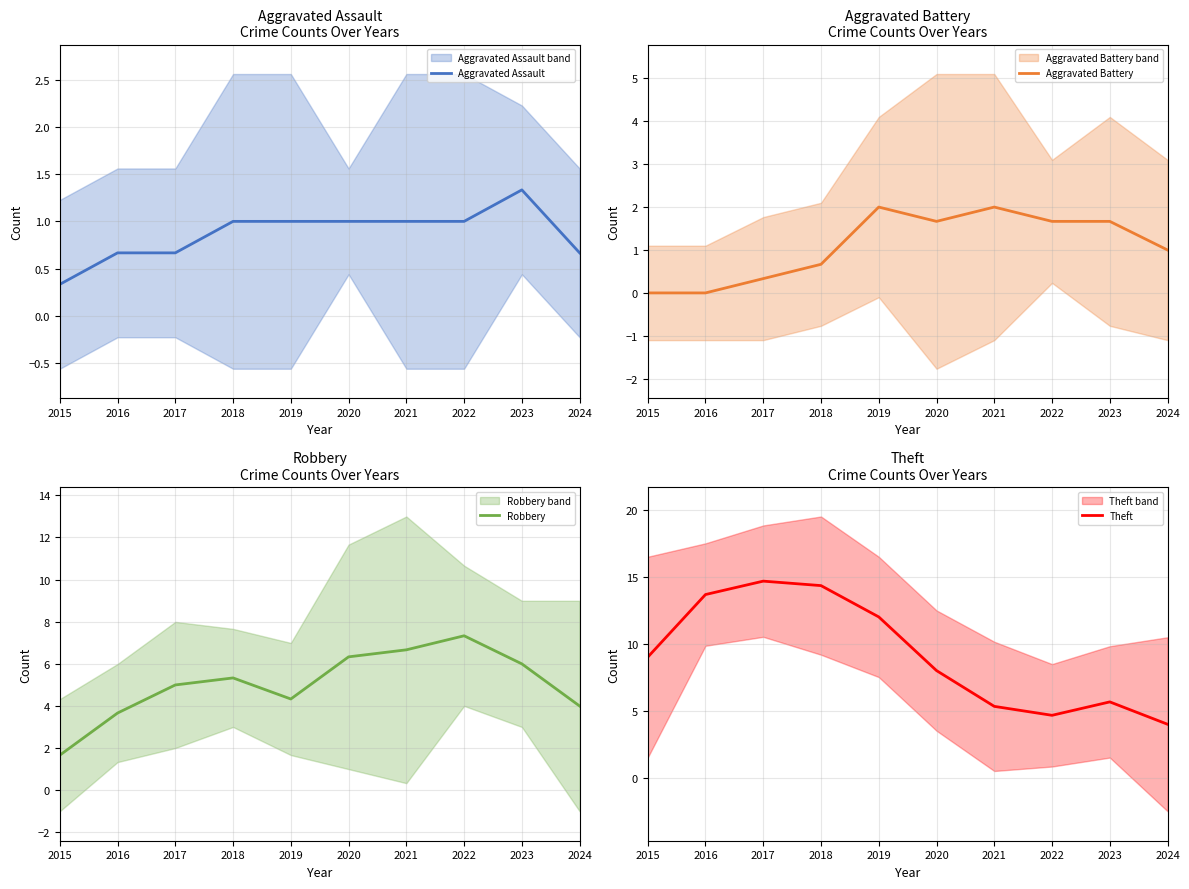

At which label is Aggravated Battery closest to 1?

2024